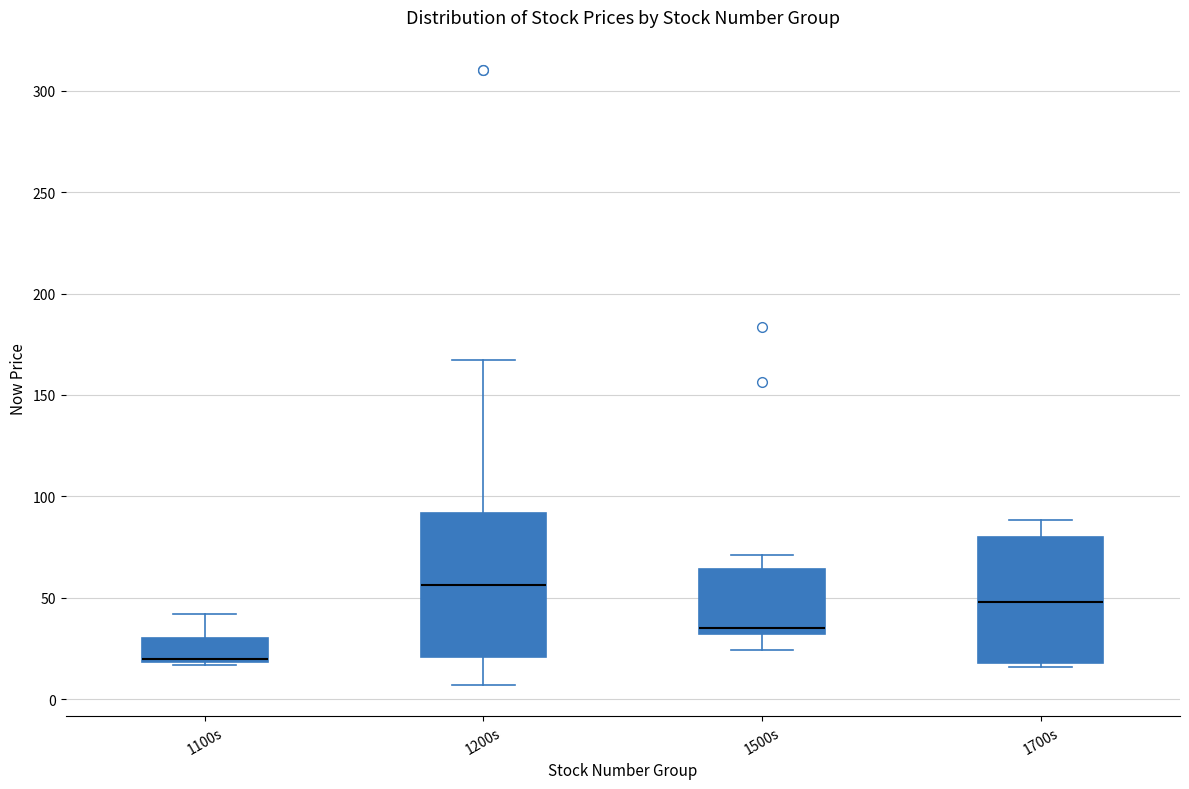

Where does the median line of the box for 1200s sit on the y-axis? The values are not printed on the chart, so give them approximately, as read against the axis.

55